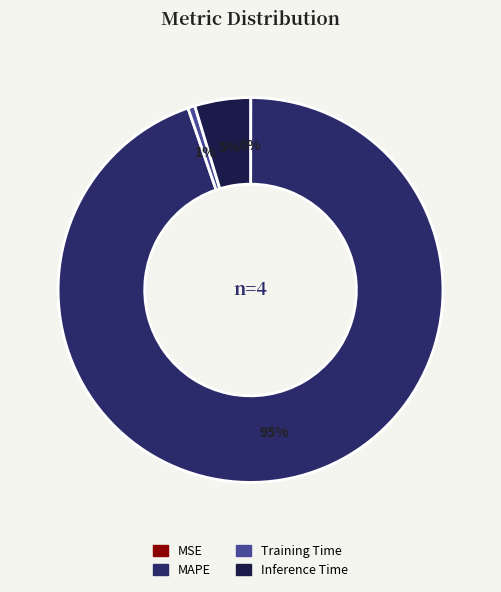

Which category has the biggest portion of the pie?

MAPE